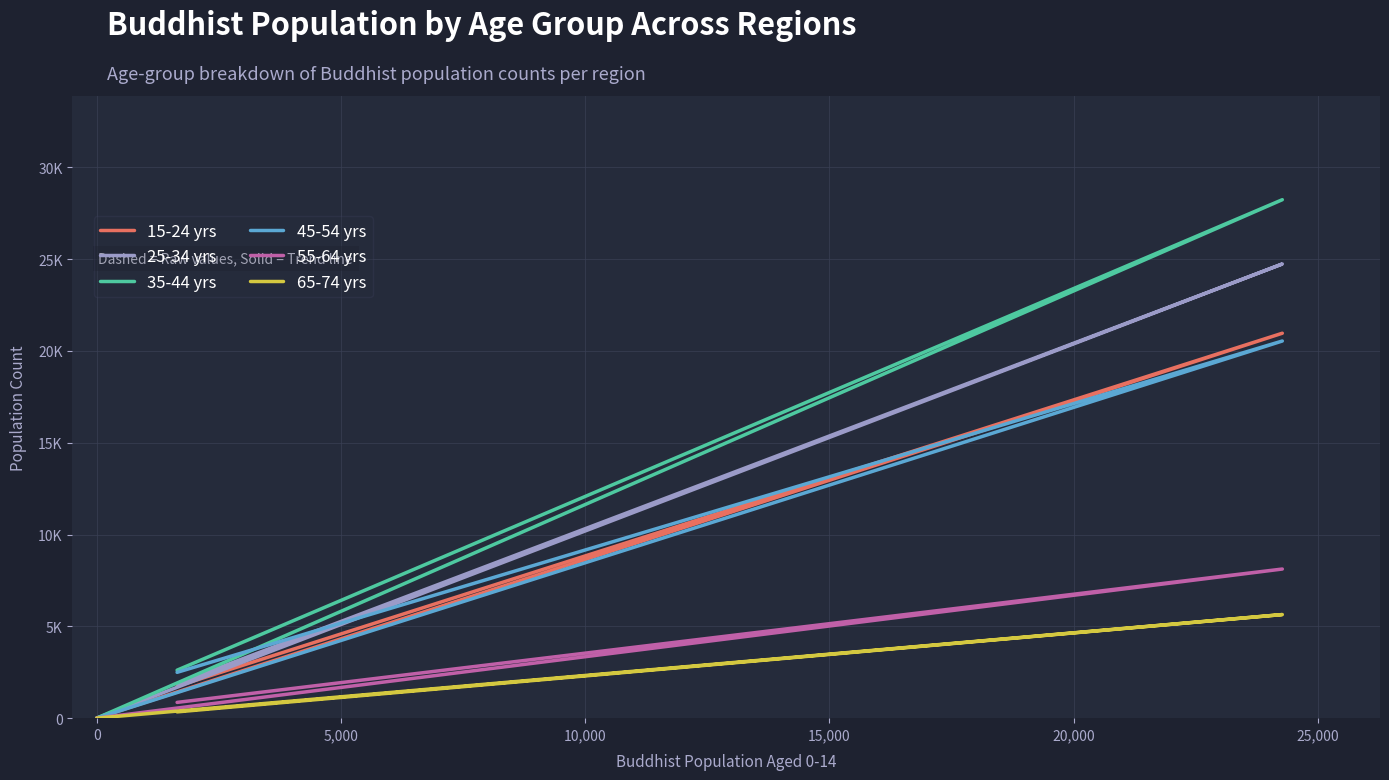

What is the maximum value for 65-74 yrs?

5641